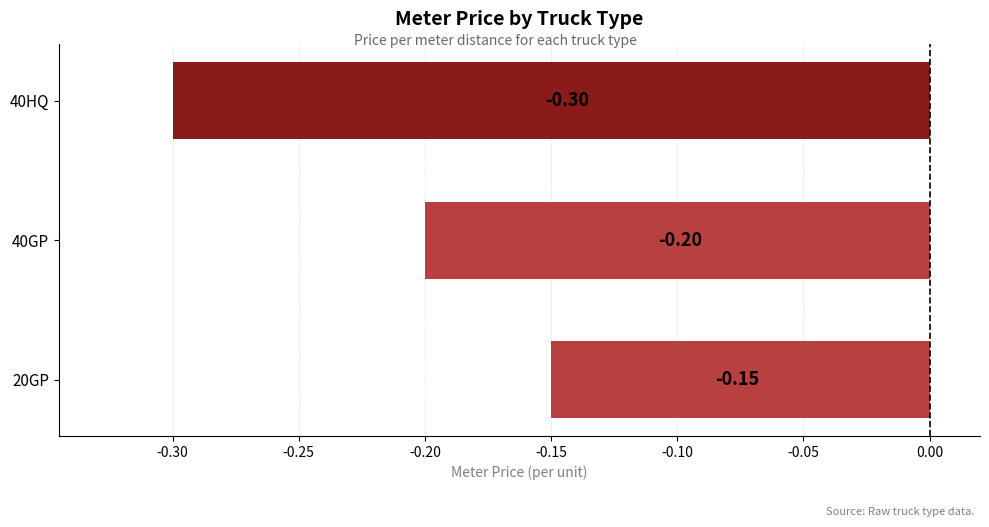

Between 40GP and 20GP, which is larger?

20GP